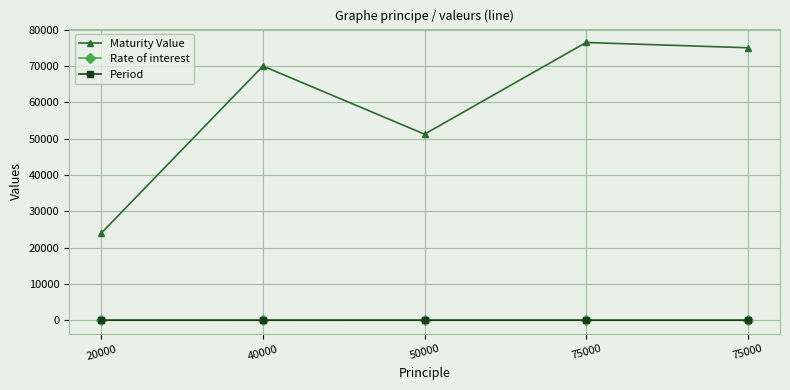

Rank the categories by Maturity Value value from highest to lowest.

75000, 75000, 40000, 50000, 20000